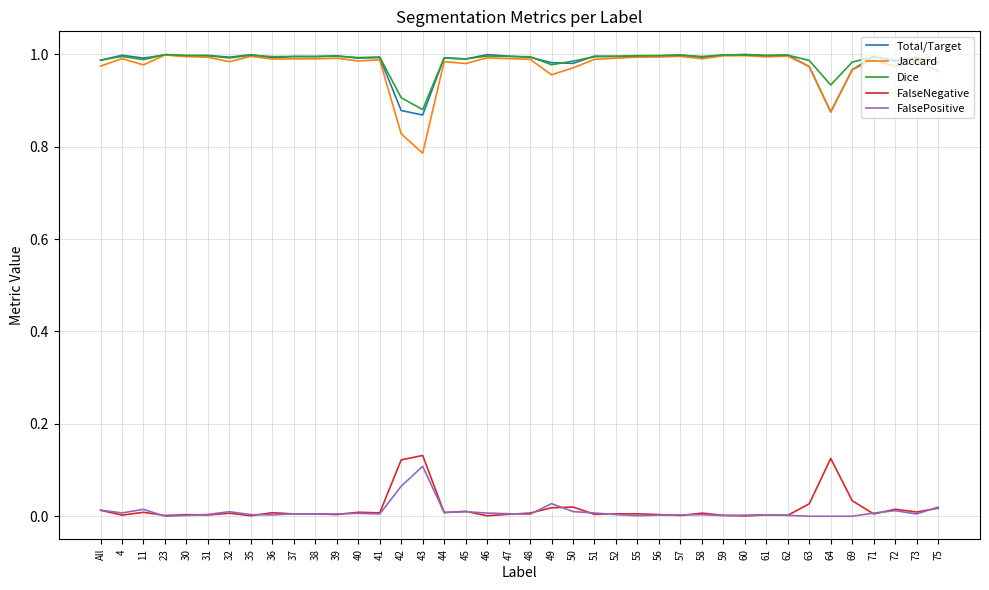

Is it true that Dice equals 0.4 at 57?

False